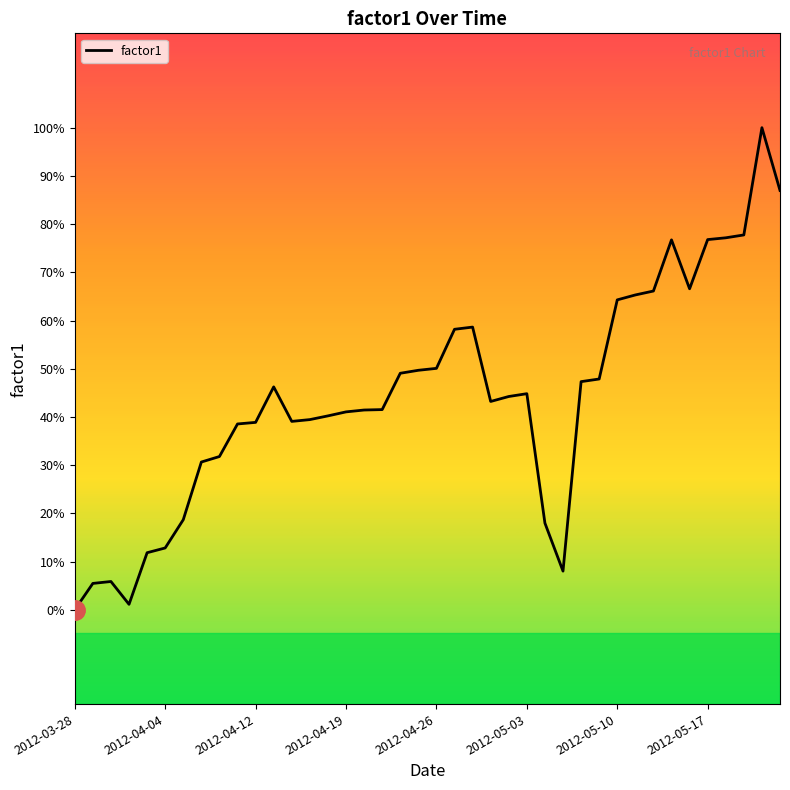

Does the chart display data point markers on the line(s)?

No